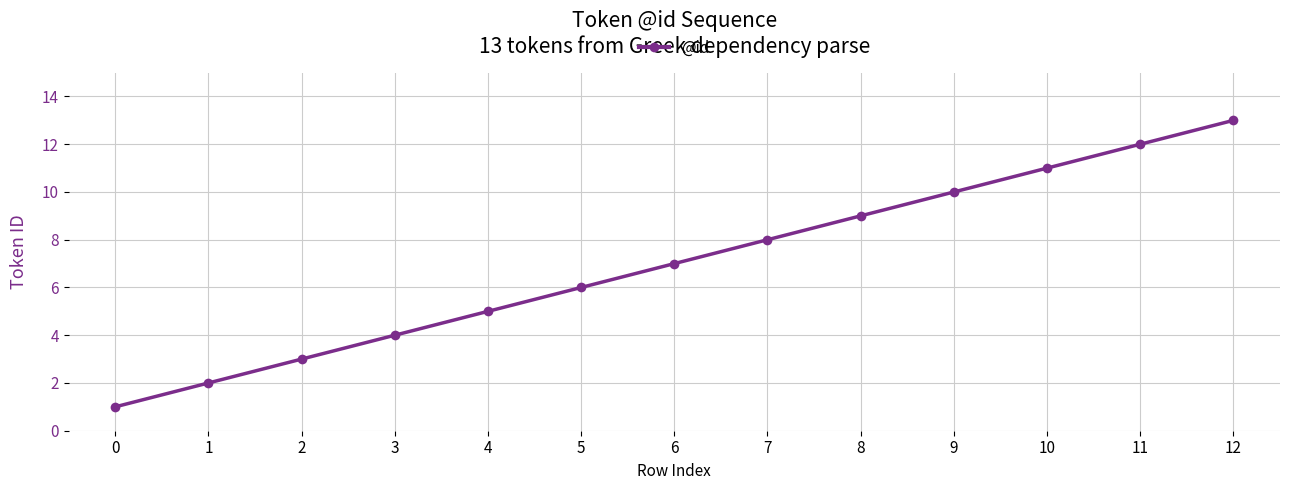

Count the number of categories in the chart.

13